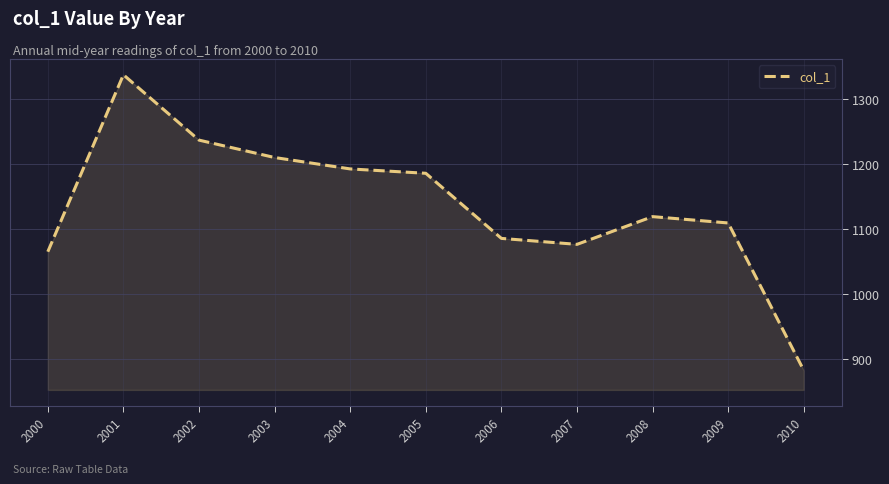

Reading left to right, transcribe all the data shown in this chart.

1065.1	1337.8	1237.1	1210.3	1192.7	1186.0	1085.7	1076.5	1119.2	1109.4	882.3